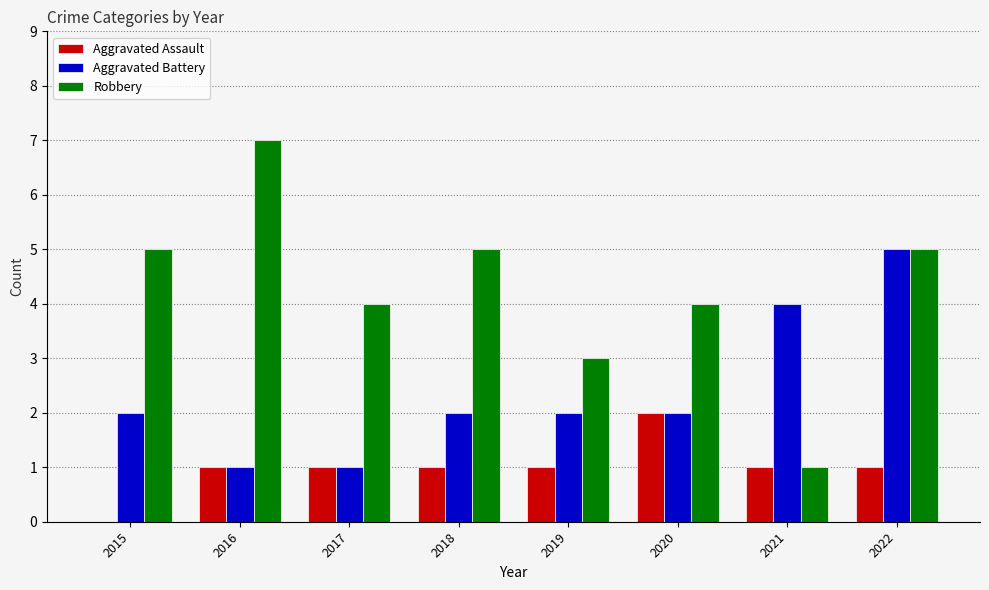

What is the spread (max minus min) of values at 2015?

5